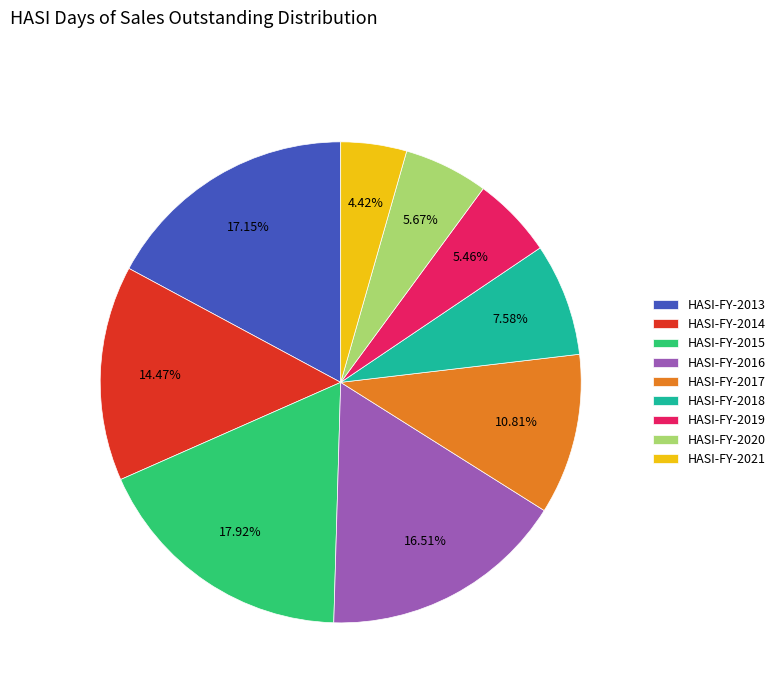

Which category has the smallest portion of the pie?

HASI-FY-2021